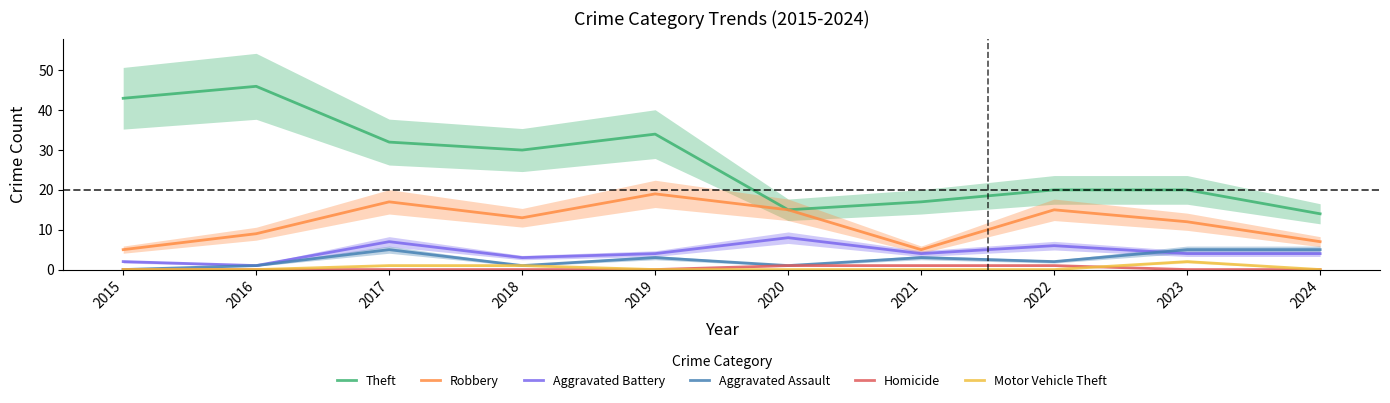

How many interior local valleys does the Aggravated Battery series have?

3